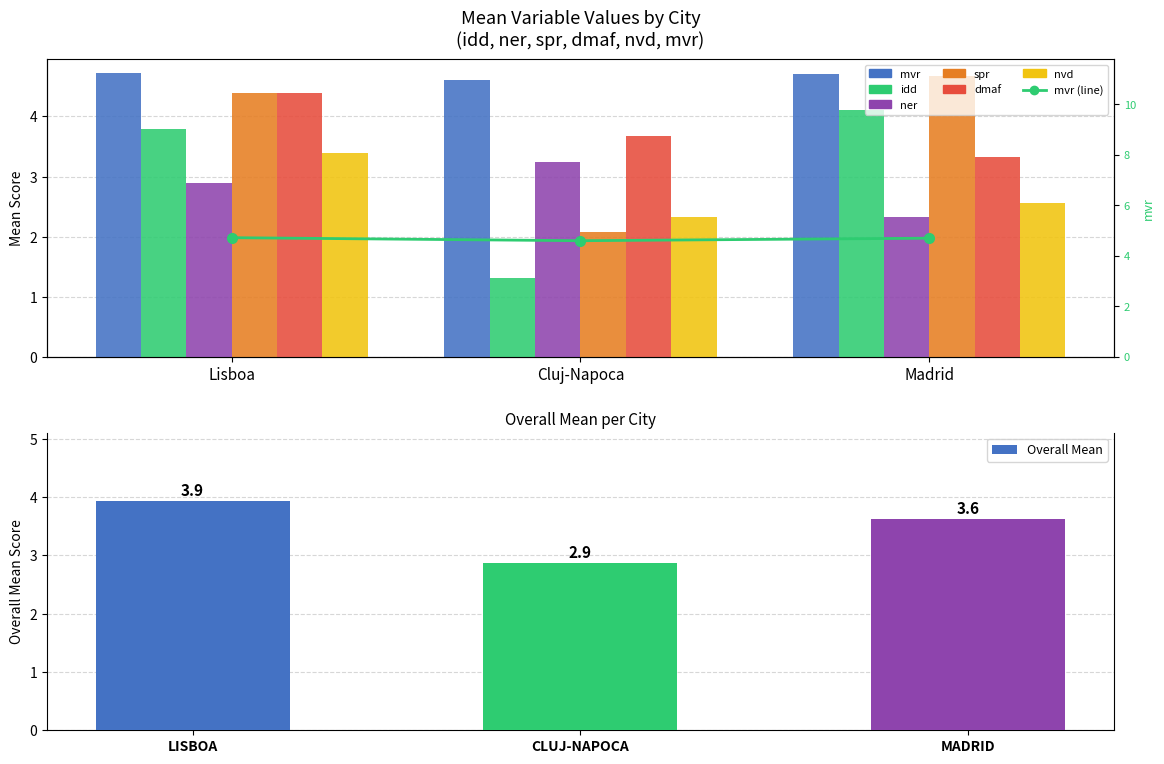

How many data points in spr are above 4?

2